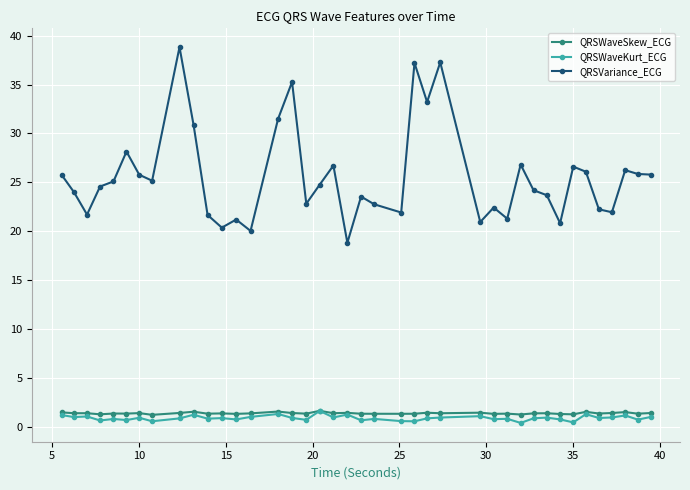

Which series has the largest range (max minus min)?

QRSVariance_ECG